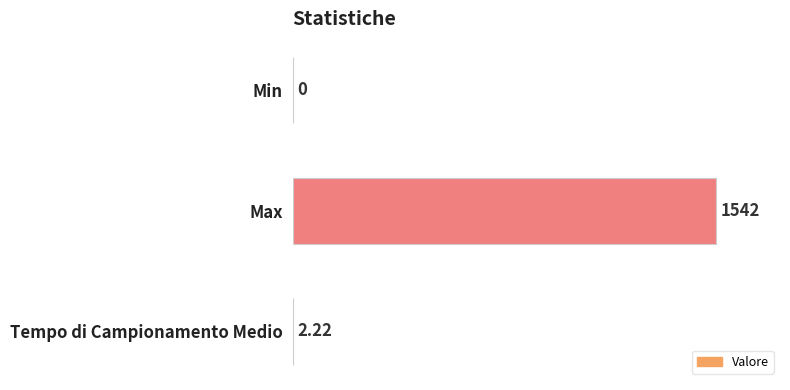

Which label corresponds to the largest value in the chart?

Max